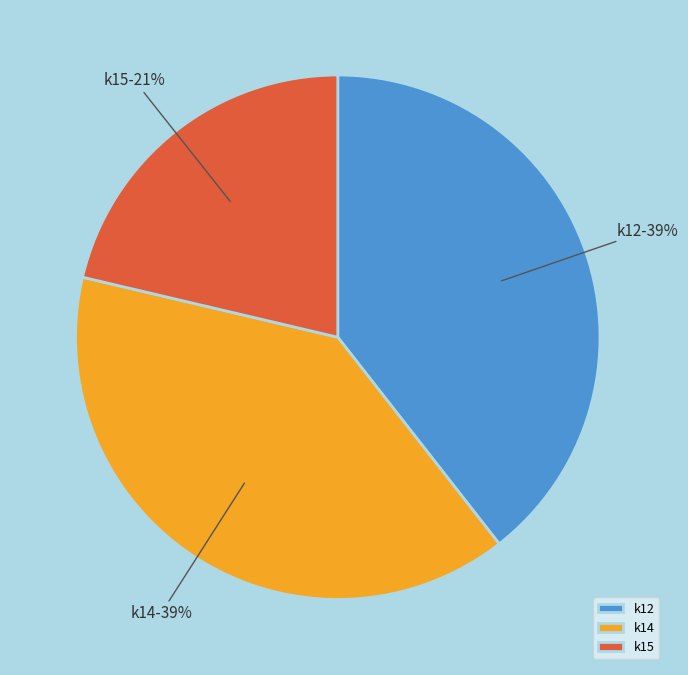

How many slices are in this pie chart?

3